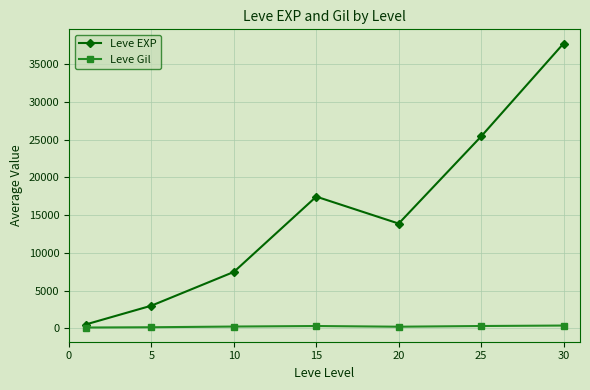

List the series in order of their overall mean, highest first.

Leve EXP, Leve Gil